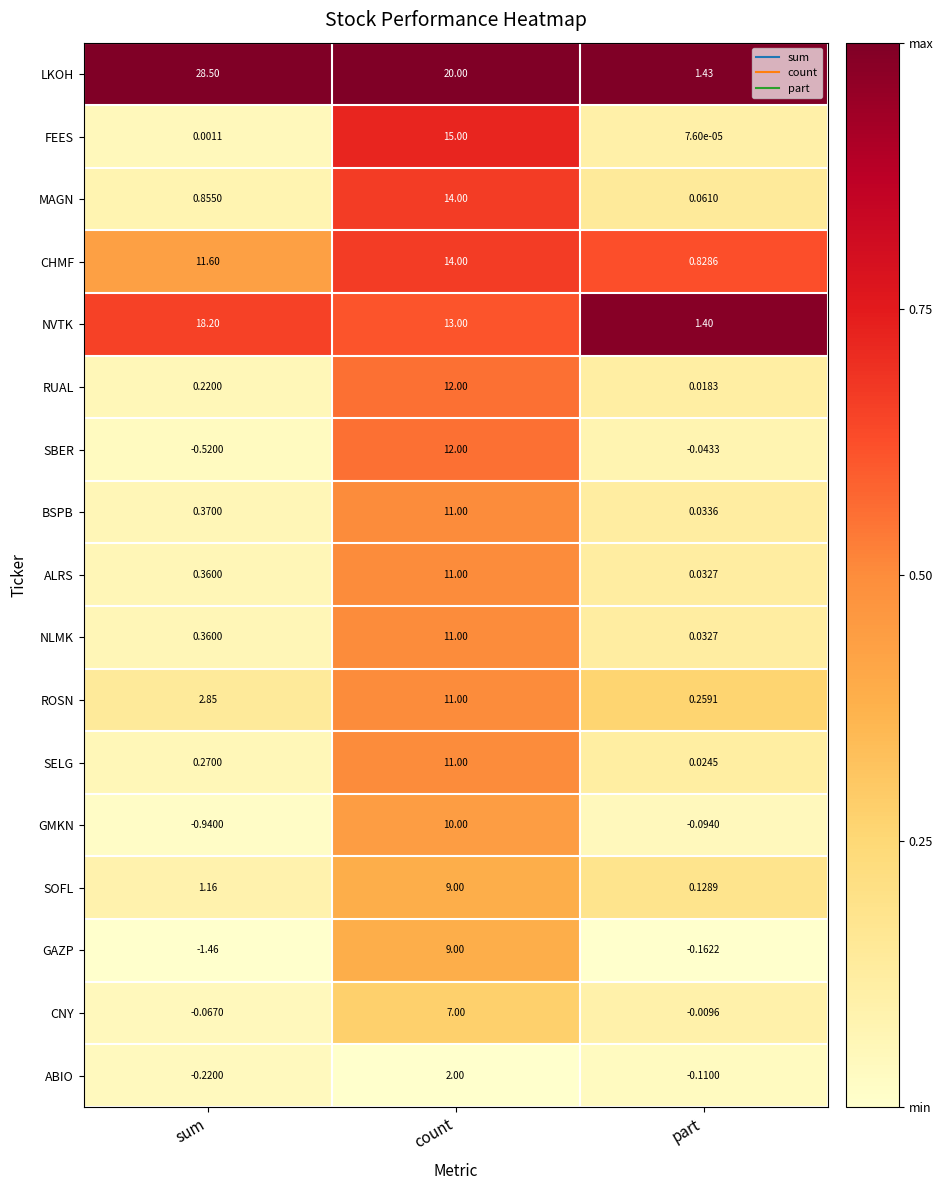

Which category has the highest value in the LKOH series?

sum